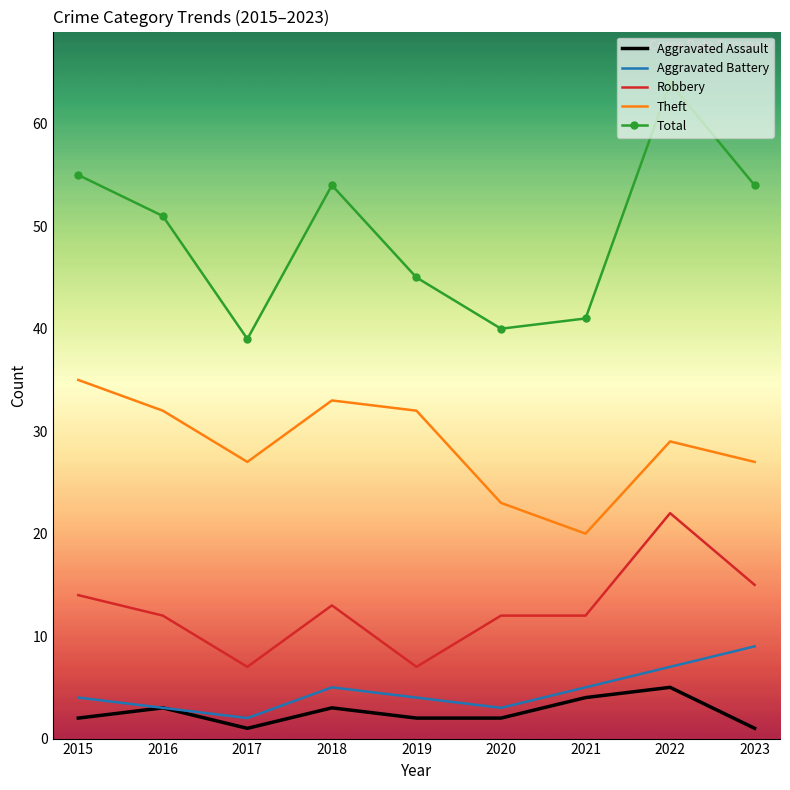

What is the approximate value of Theft at 2021, to the nearest 10?

20